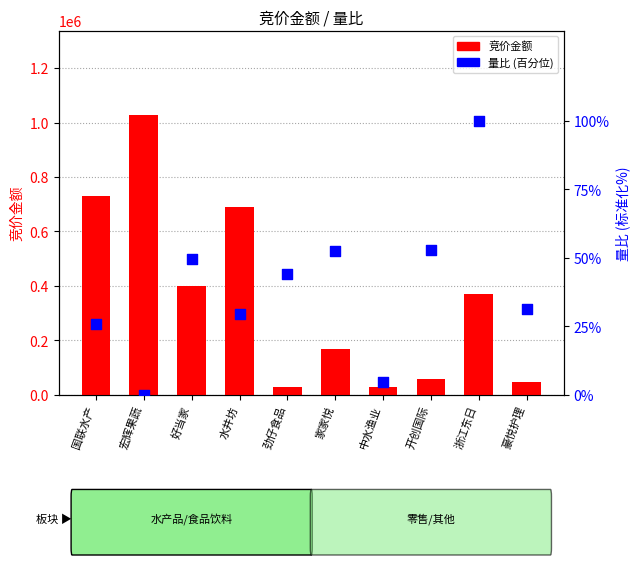

Is the value of 量比 (百分位) at 水井坊 greater than the value of 竞价金额 at 水井坊?

No